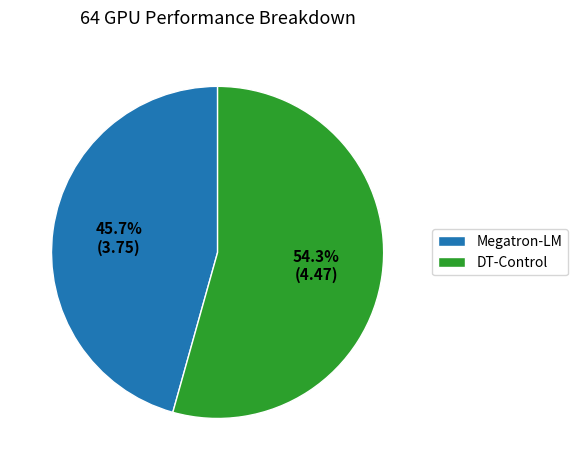

Combined, do DT-Control and Megatron-LM account for over 50%?

Yes